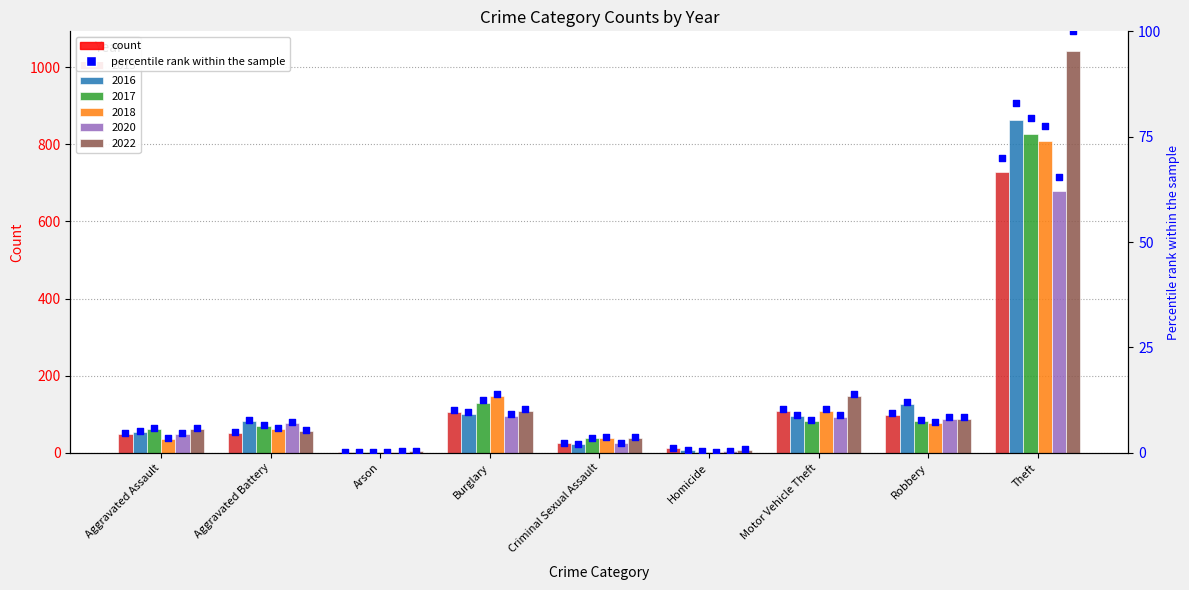

Which series has the widest spread of Y values?

2022